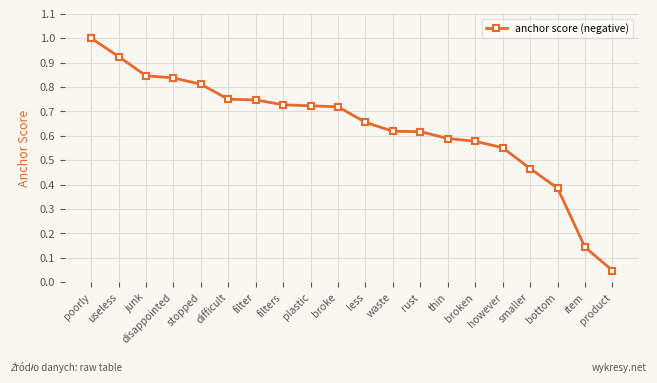

What is the maximum value shown in the chart?

1.0